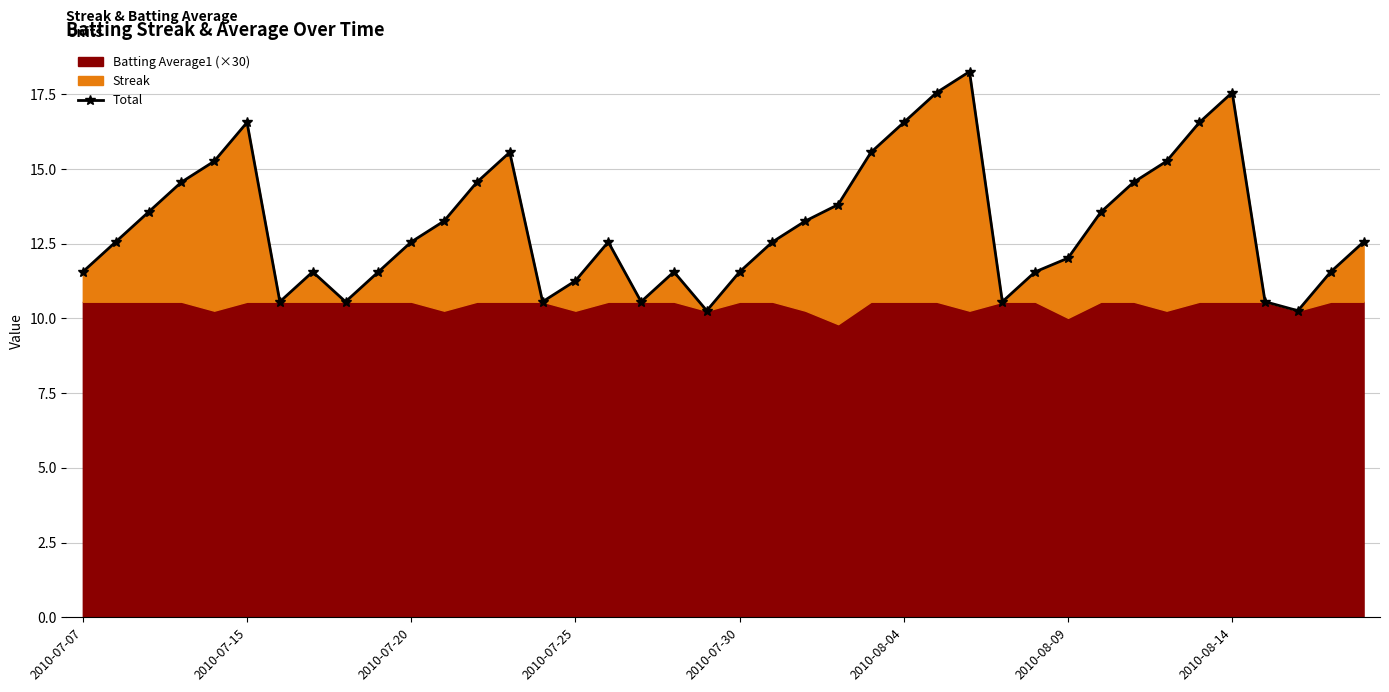

What is the maximum value shown in the chart?

18.3